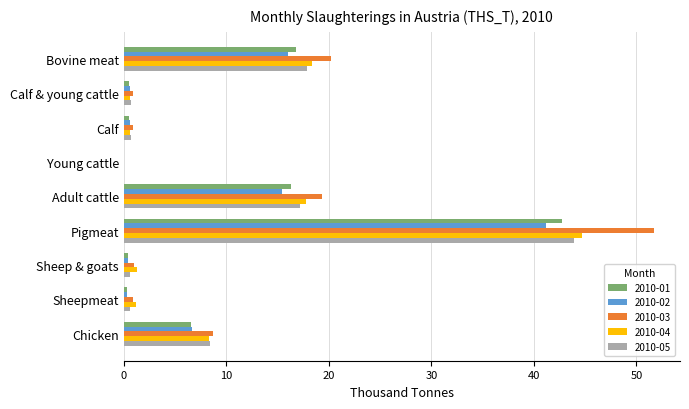

At which category is the sum across all series the highest?

Pigmeat